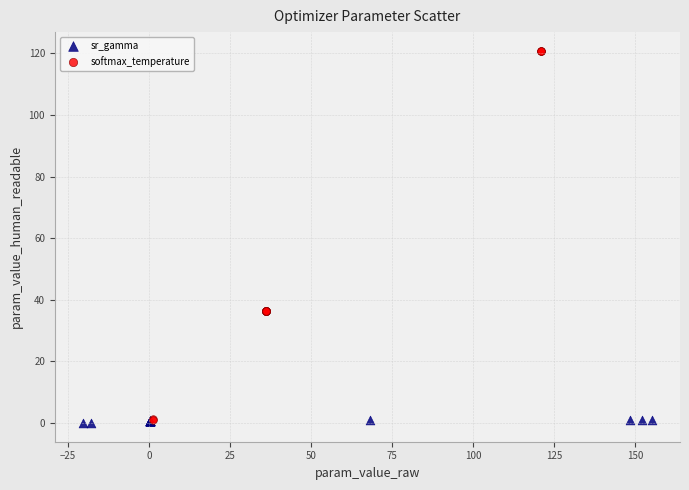

Which series contains the highest Y value?

softmax_temperature